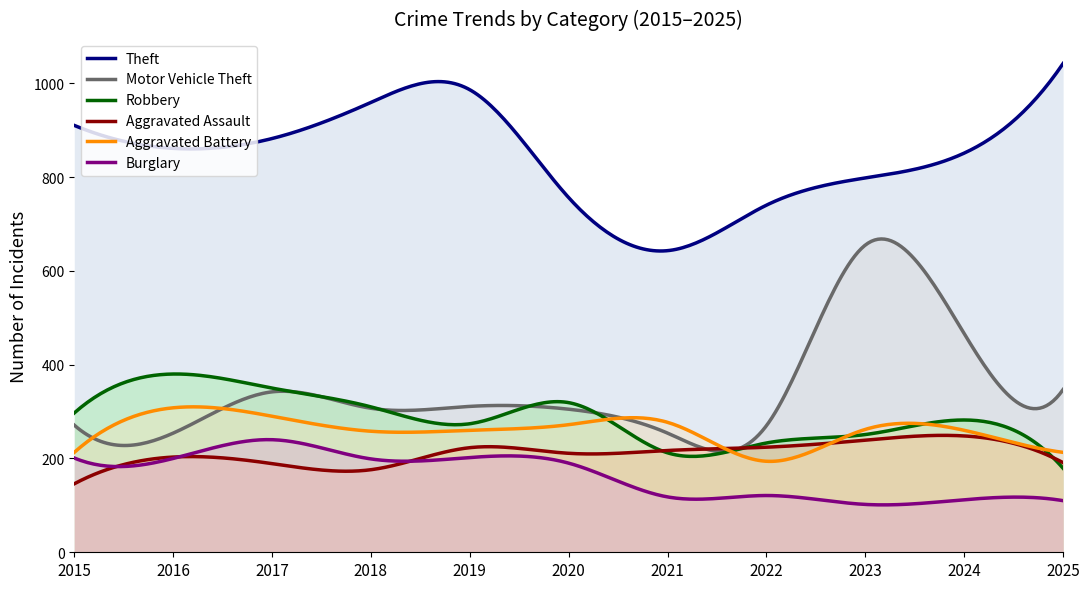

At which label does Motor Vehicle Theft reach its peak?

2023